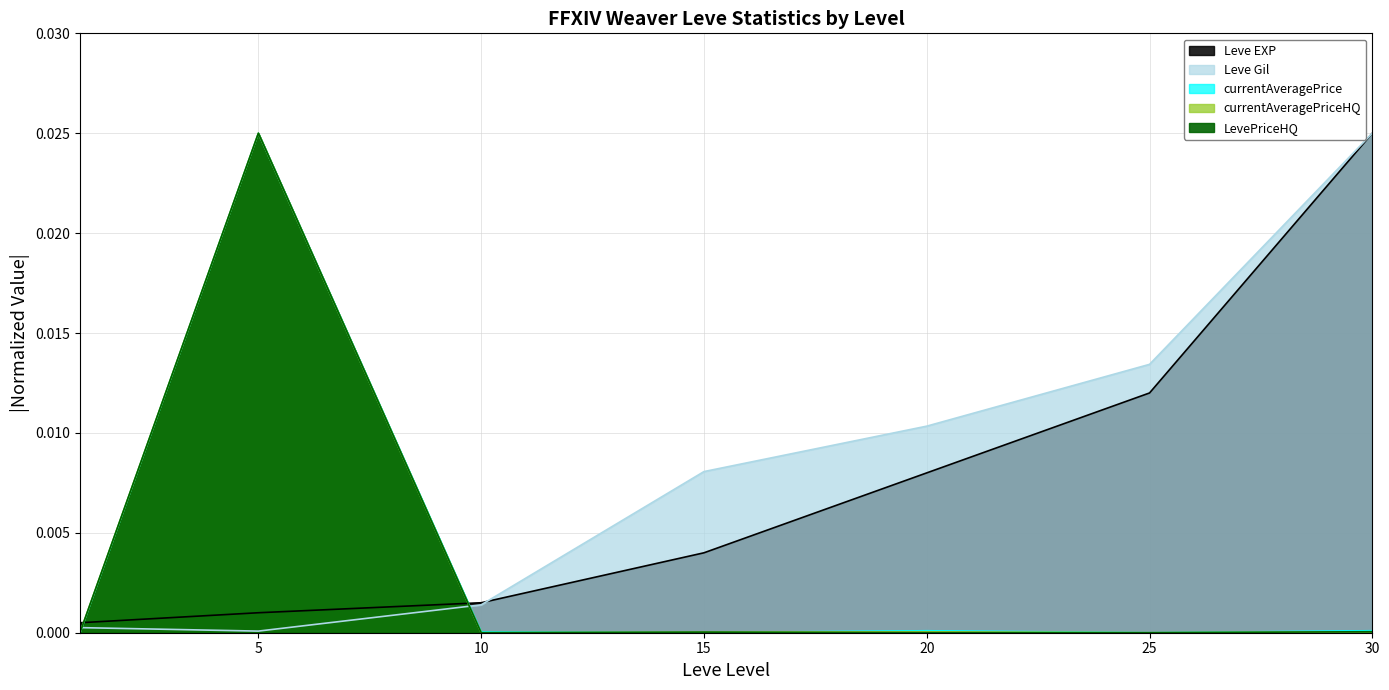

How many lines are shown in the chart?

5